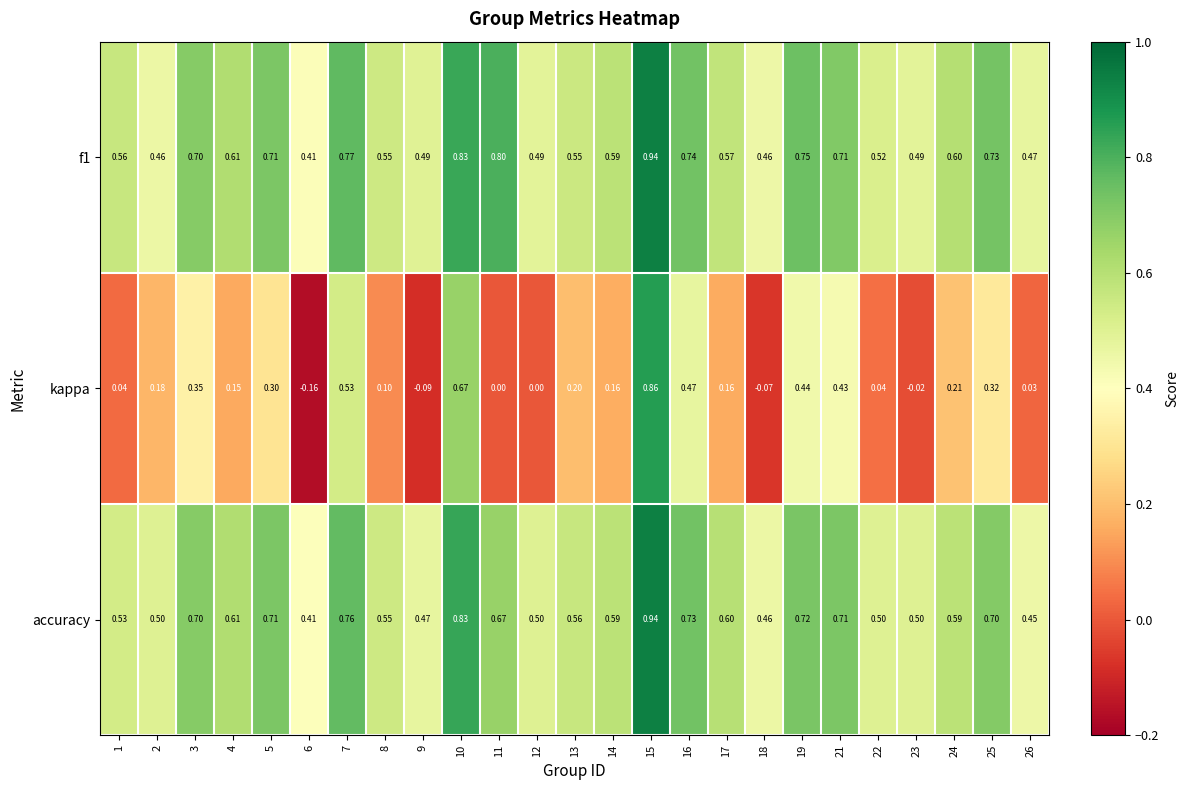

Which series has the largest total across all categories?

f1